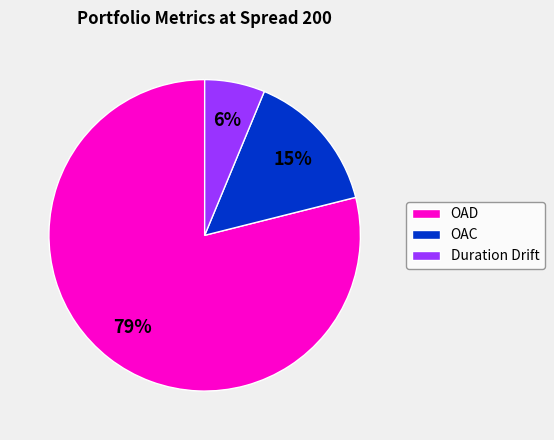

Between OAC and OAD, which is larger?

OAD